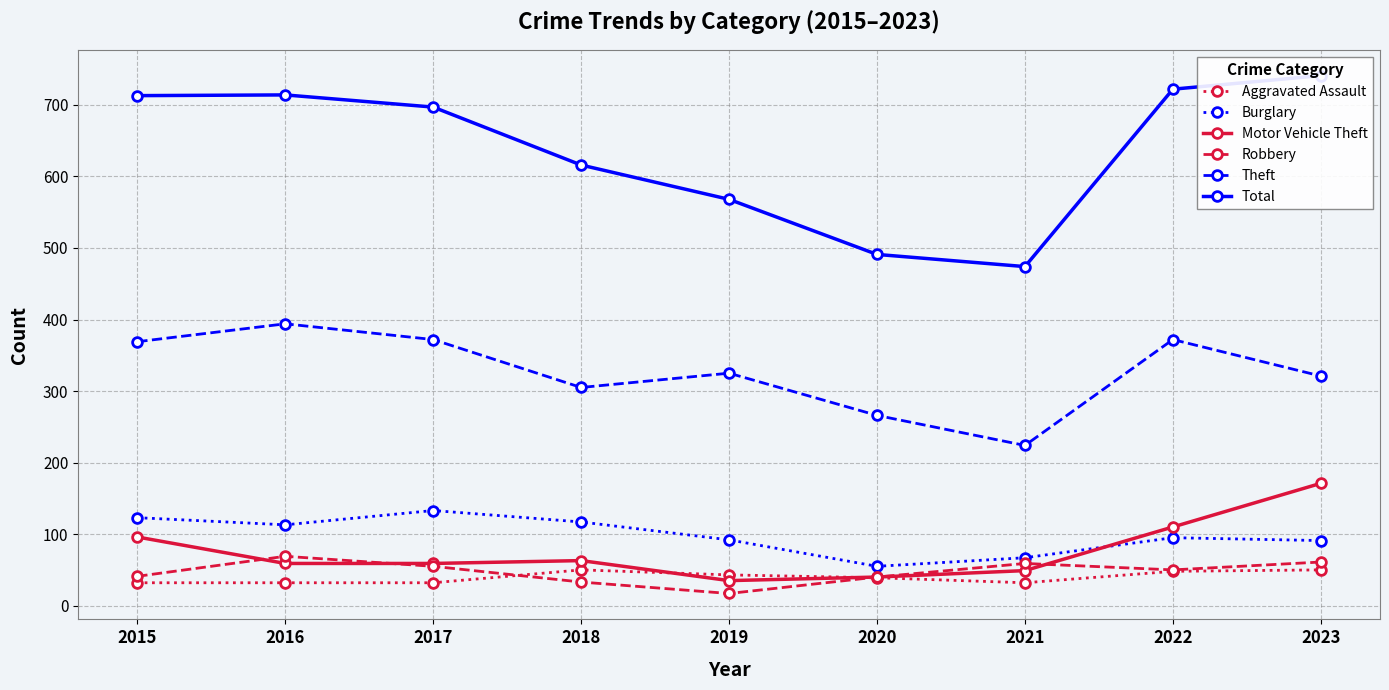

What is the highest value of the Burglary series?

133